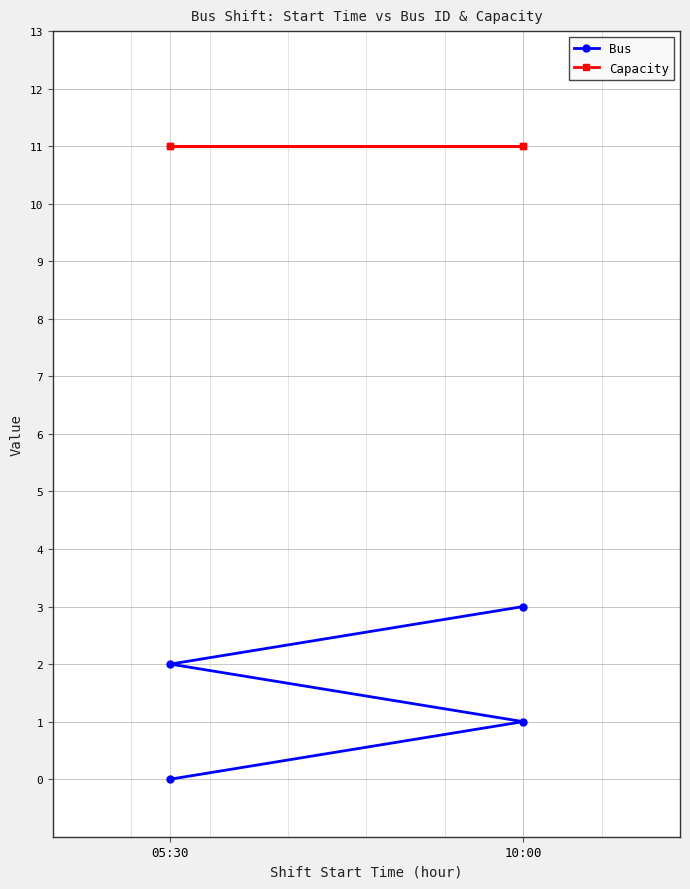

How many lines are shown in the chart?

2